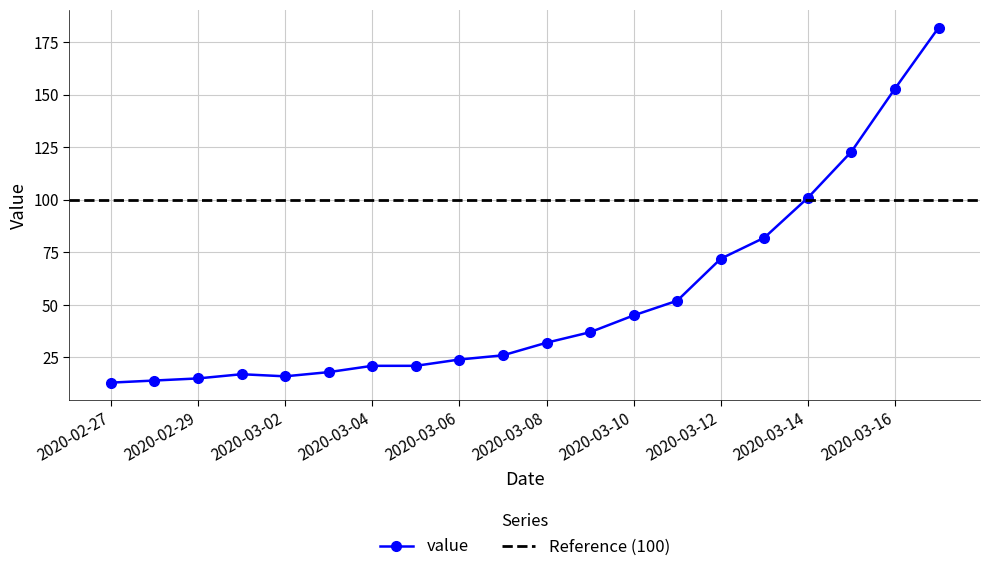

What is the change in value from 2020-03-03 to 2020-03-05?

+3